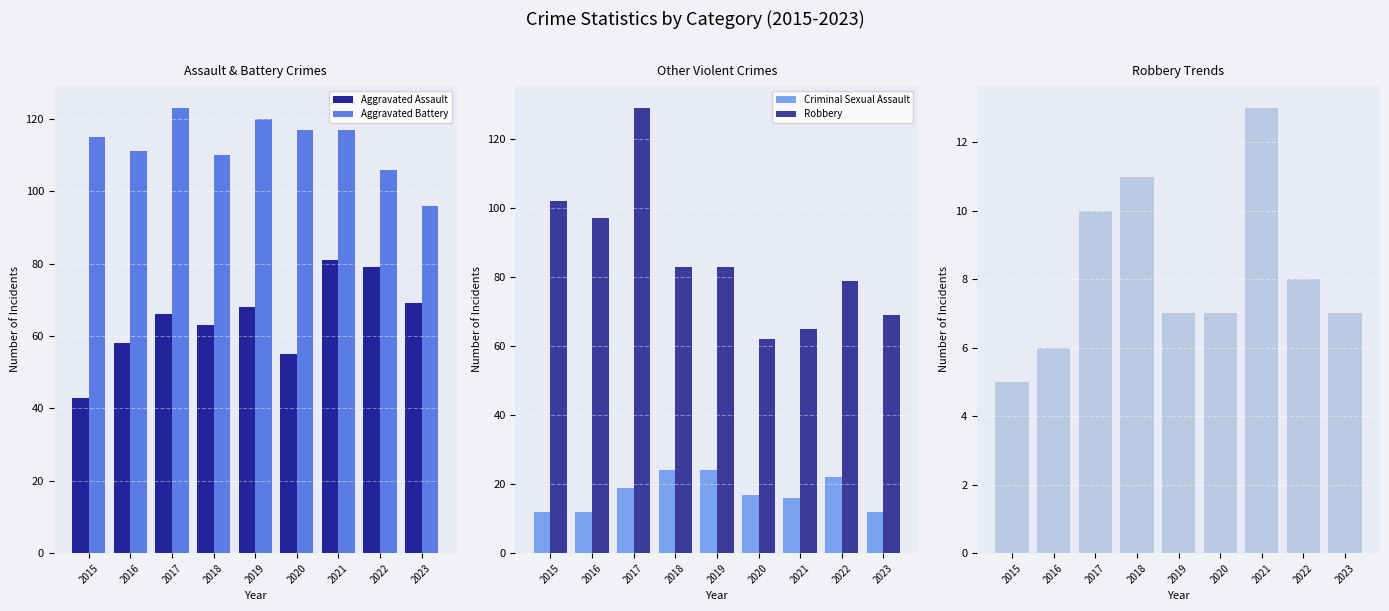

What is the total value across all series at 2018?

291